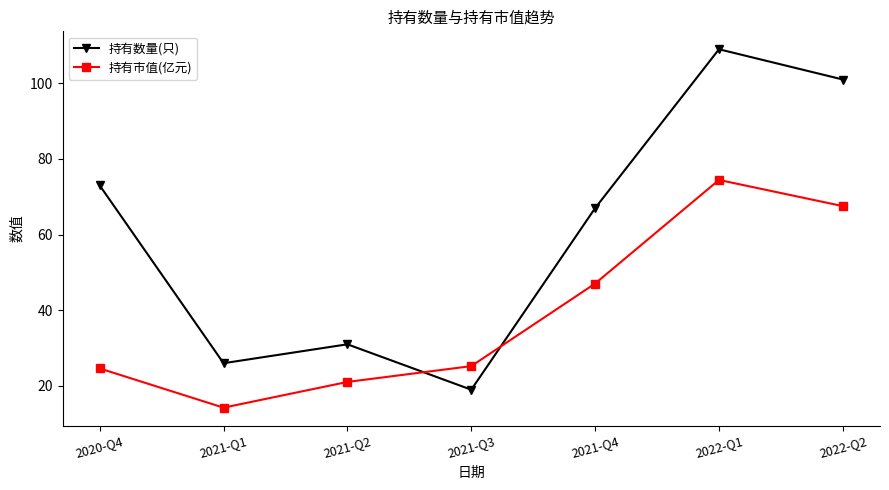

What are all the series names shown in the legend?

持有数量(只), 持有市值(亿元)